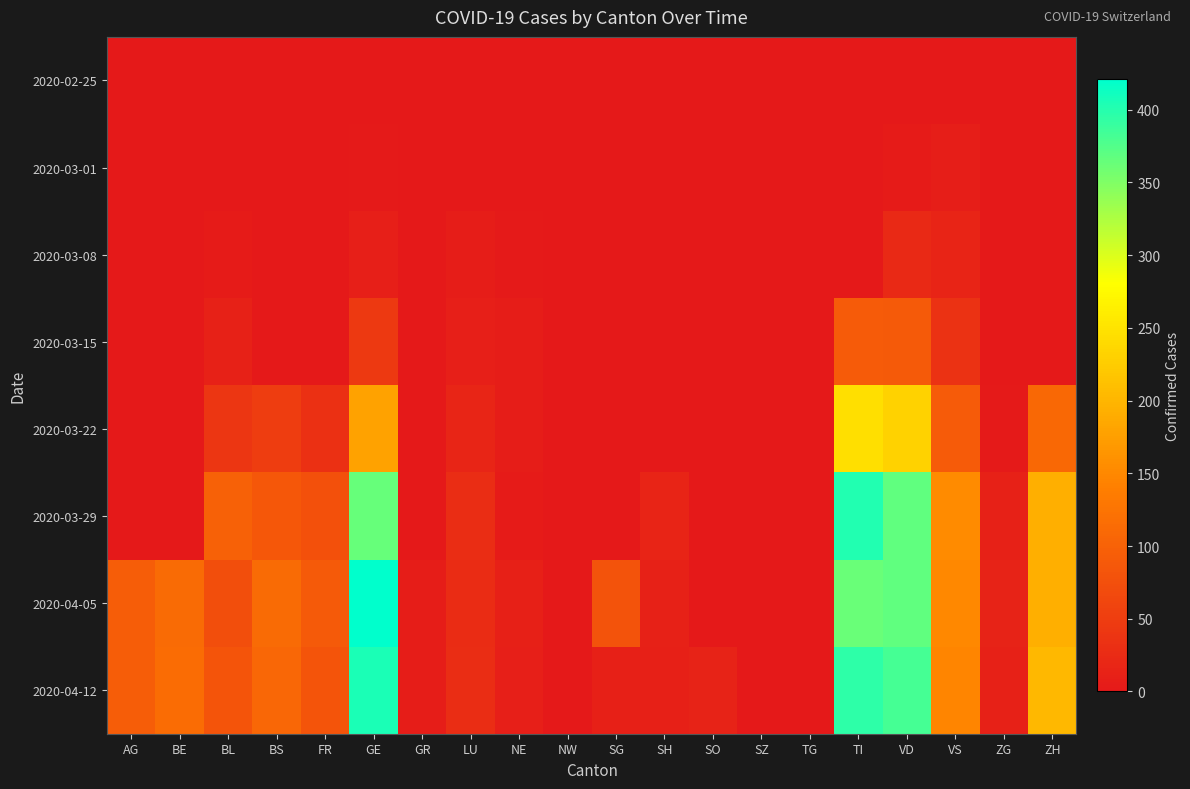

What is the spread (max minus min) of values at ZH?

203